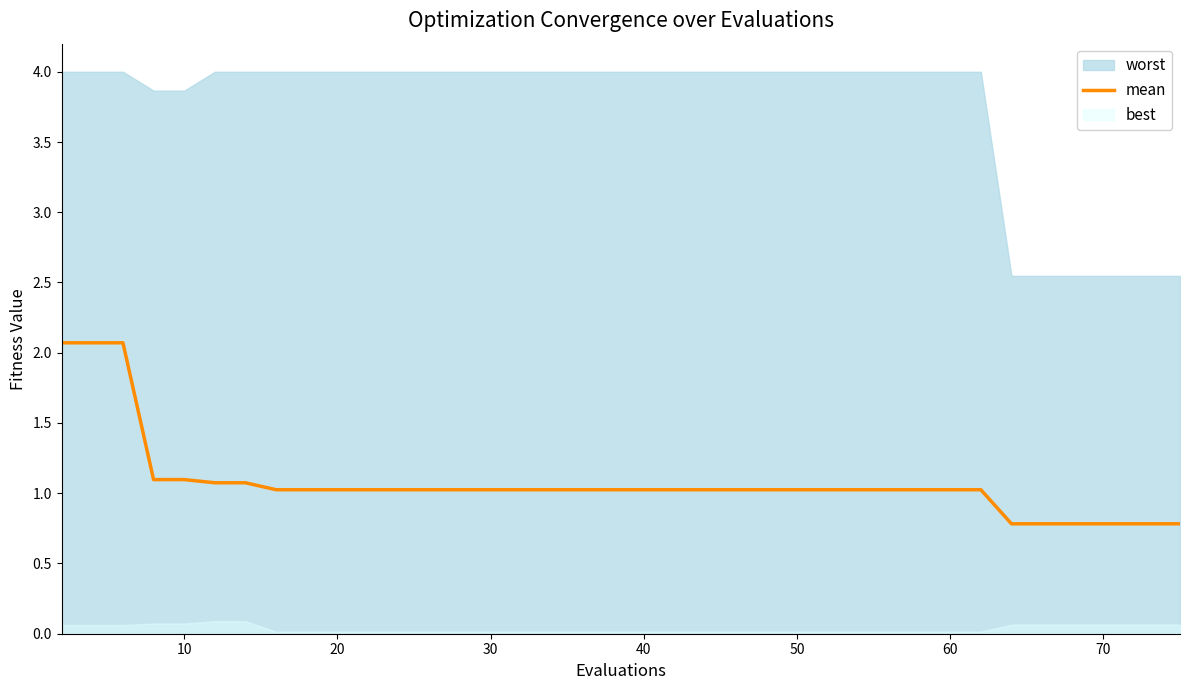

What is the maximum value for mean?

2.1